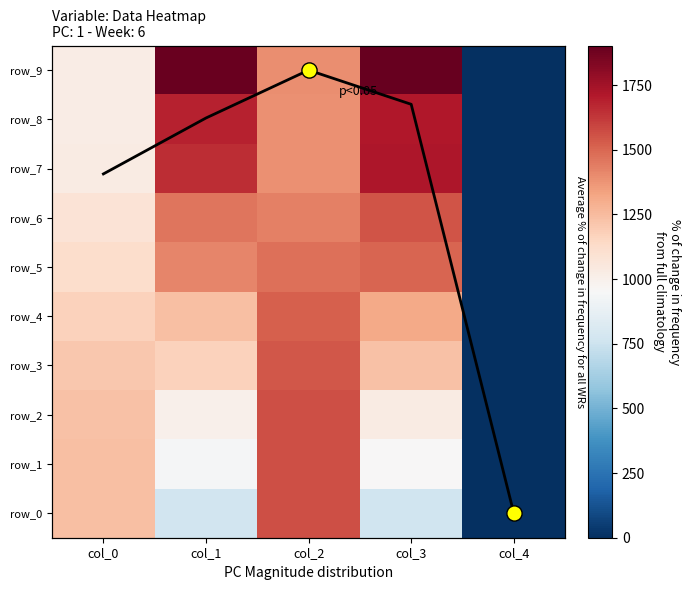

At which category is the sum across all series the highest?

col_2